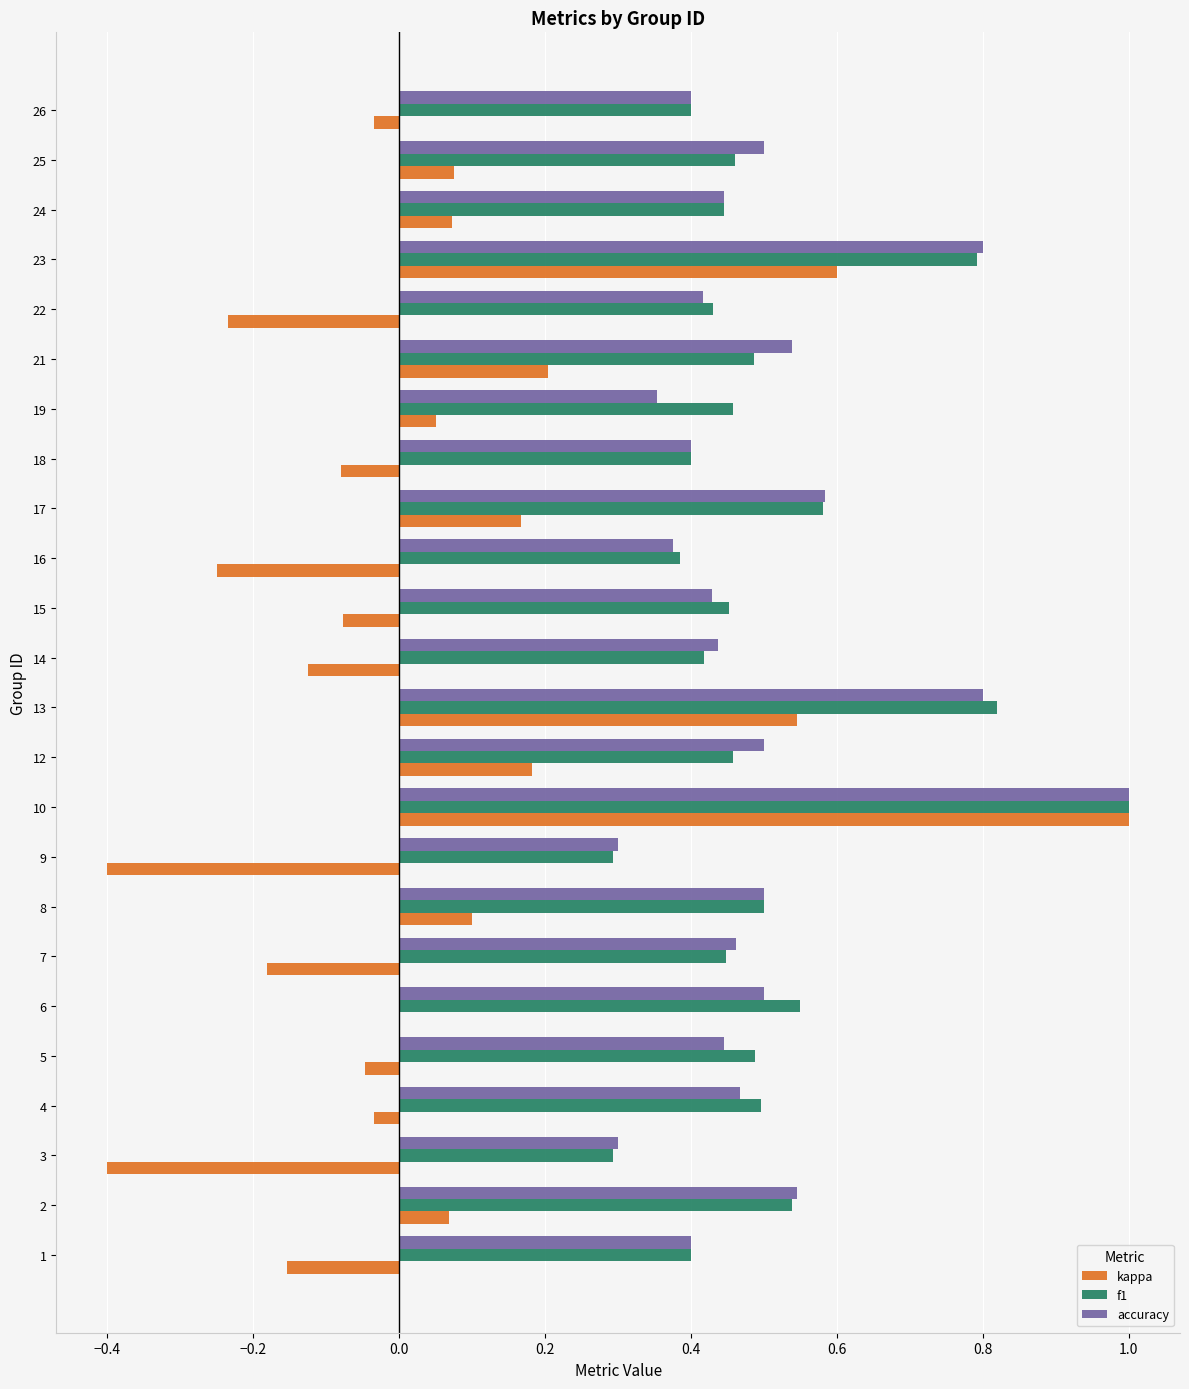

Which category has the highest value across all series?

10